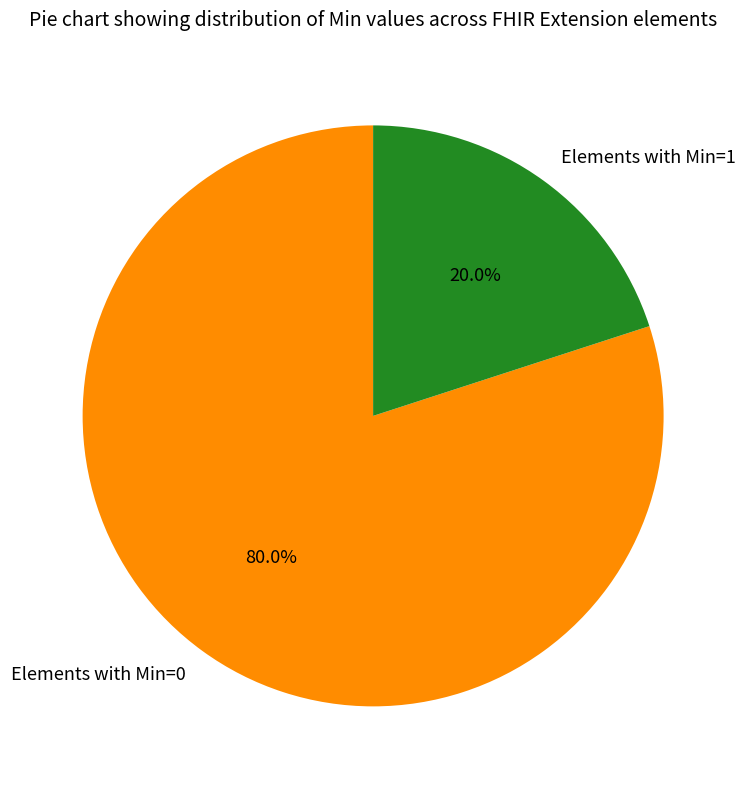

How many slices are in this pie chart?

2